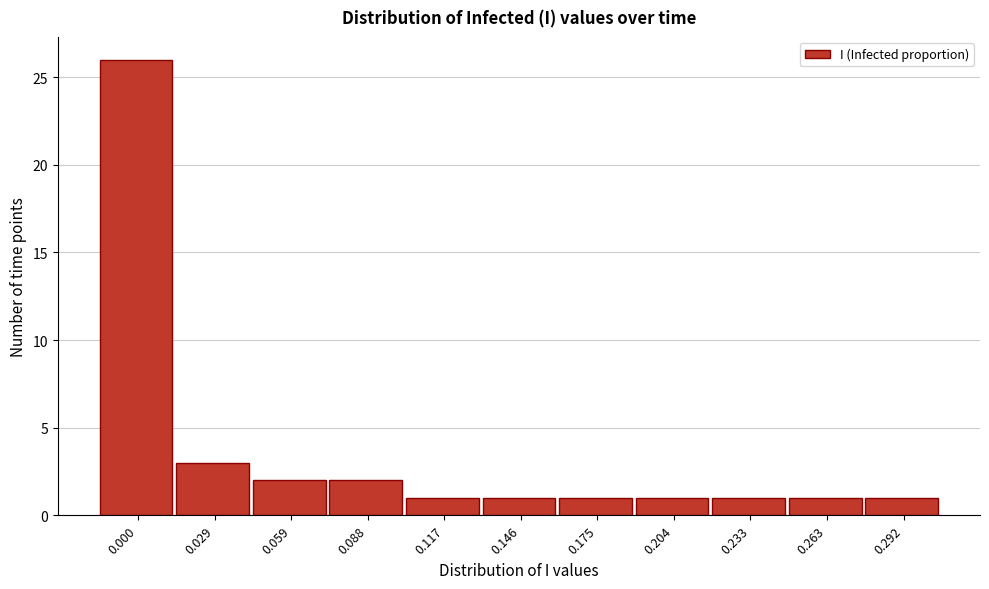

Reading right to left, what are all the values shown in this chart?

0.292=1	0.263=1	0.233=1	0.204=1	0.175=1	0.146=1	0.117=1	0.088=2	0.059=2	0.029=3	0.000=26